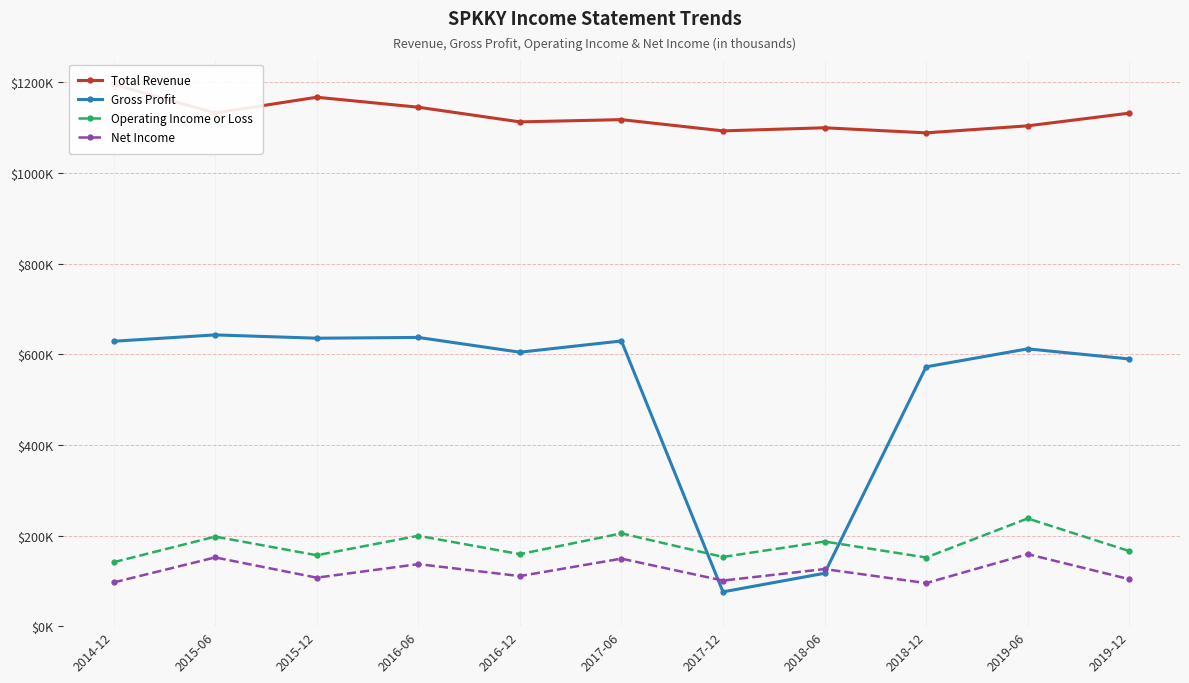

What is the value of the Net Income point at the 5th from the left?

110500